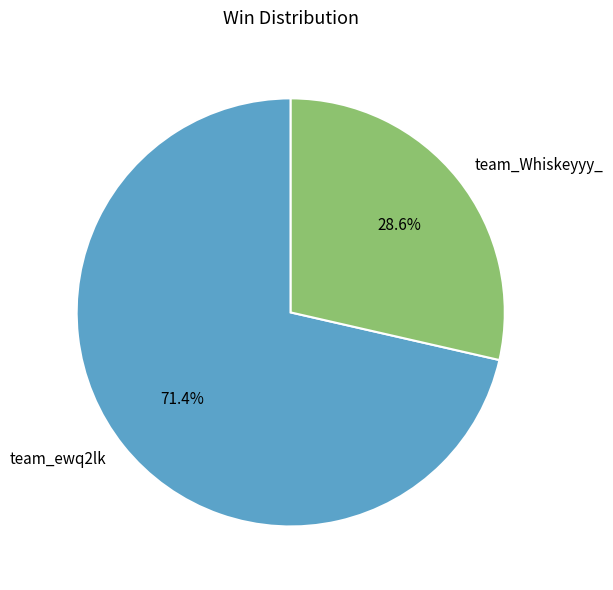

What is the majority slice?

team_ewq2lk